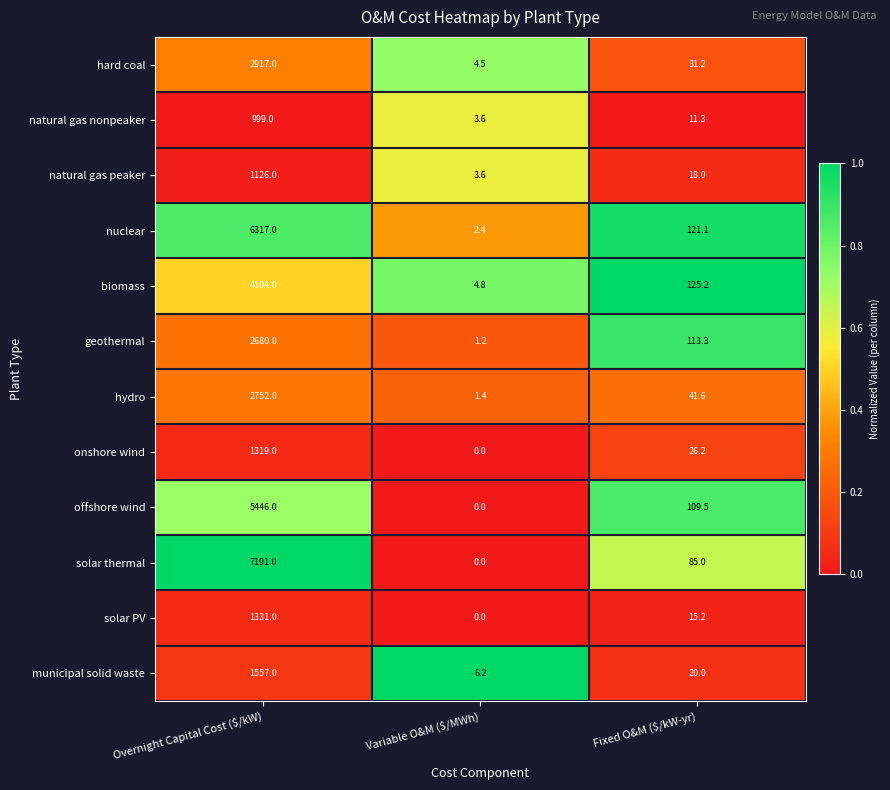

True or false: biomass has a value of 4.8 at Variable O&M ($/MWh).

True